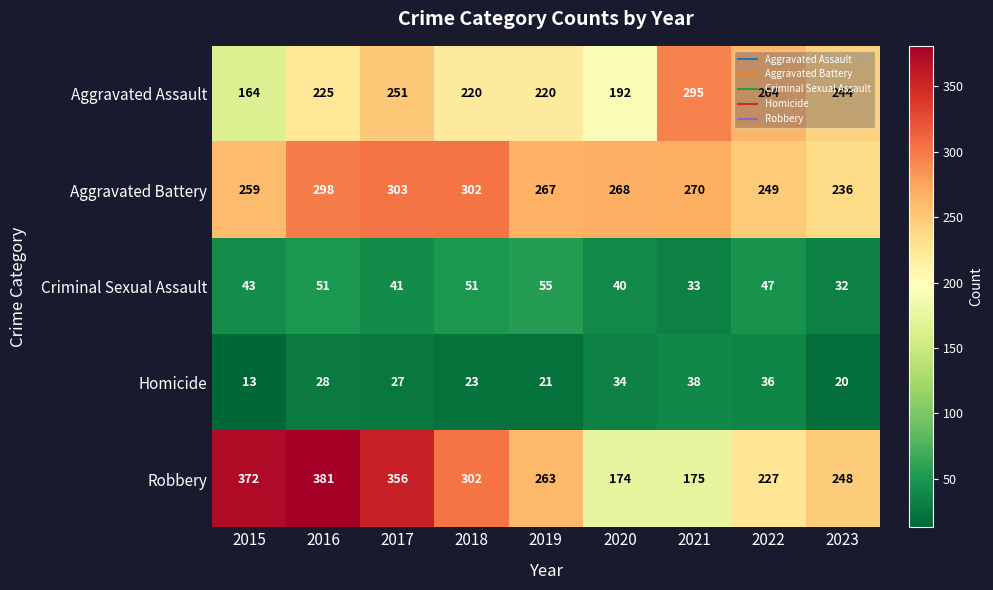

Between 2015 and 2022, which series saw the biggest shift?

Robbery